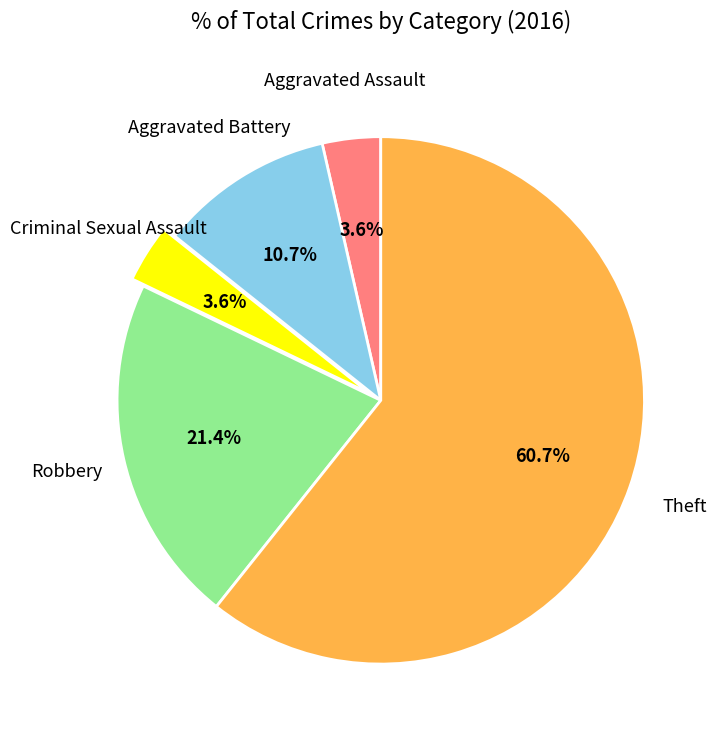

Does any single category account for the majority?

Yes